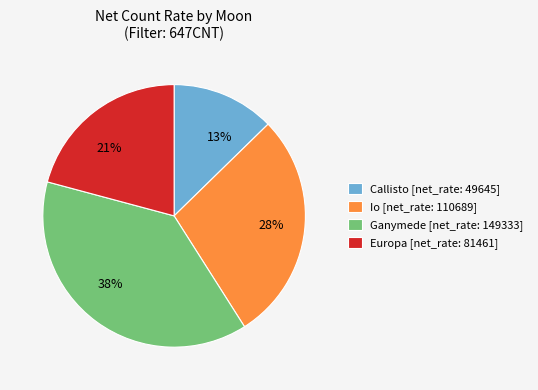

What percentage is the 38% slice, to the nearest percent?

38%